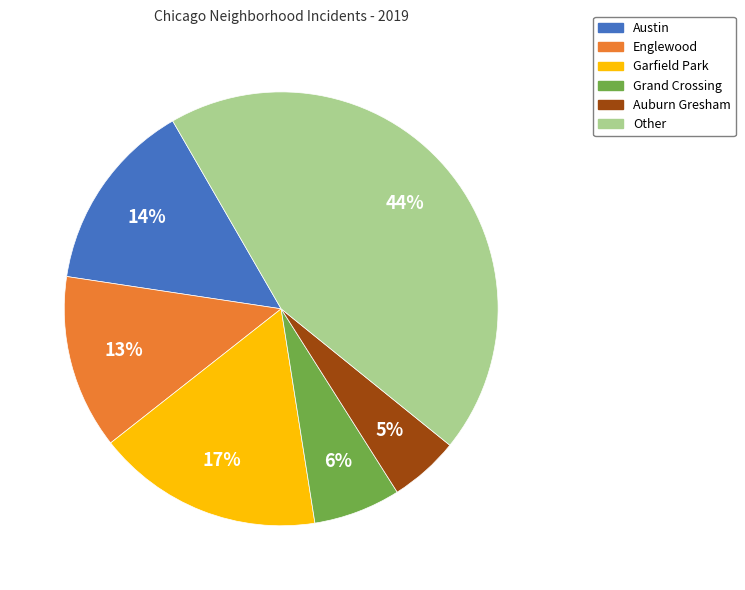

Which has a higher value, Grand Crossing or Auburn Gresham?

Grand Crossing